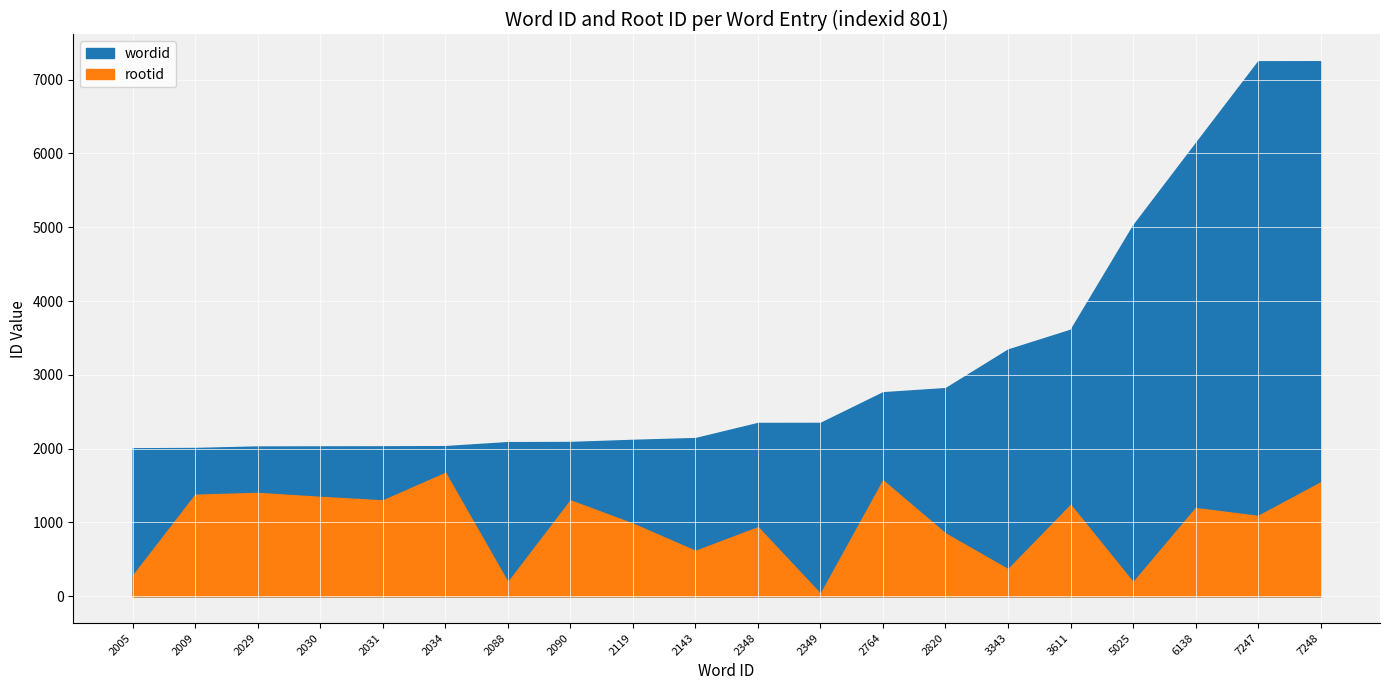

What is the greatest value displayed?

7248